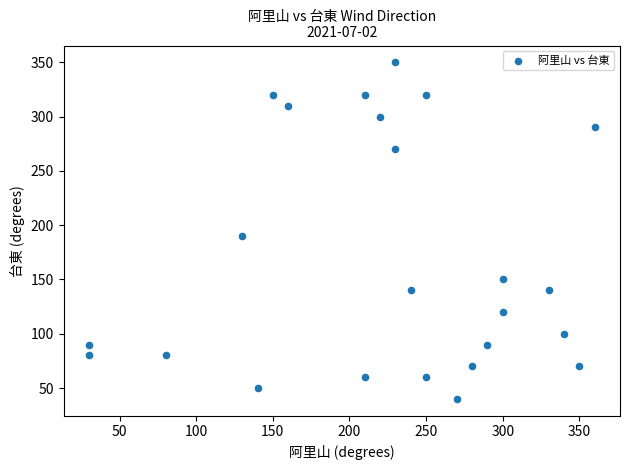

What Y value in the scatter plot is closest to 195?

190